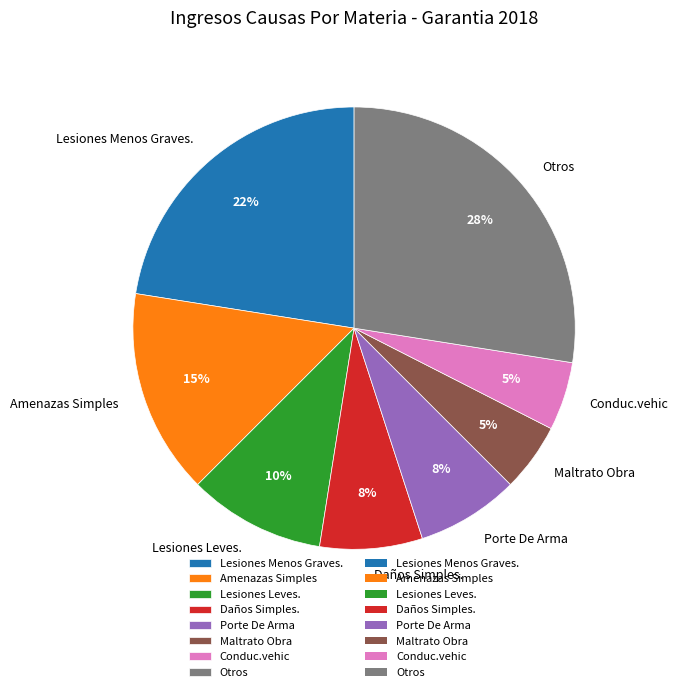

Which has a higher value, Lesiones Menos Graves. or Lesiones Leves.?

Lesiones Menos Graves.